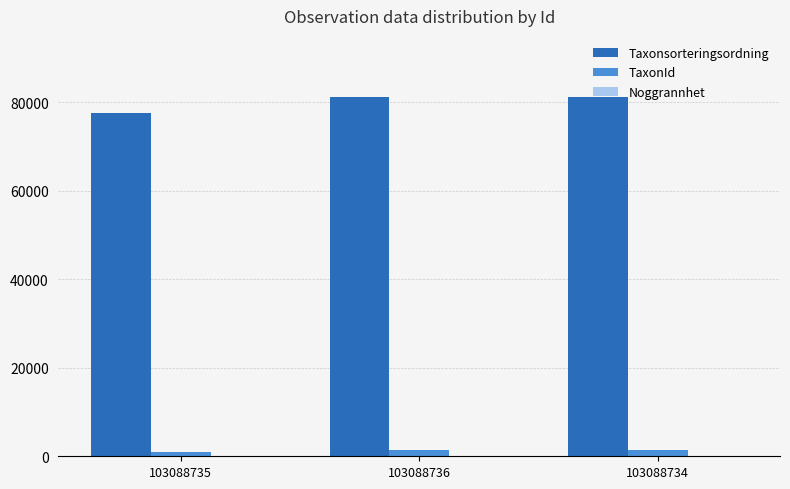

The value of Taxonsorteringsordning at 103088734 is 114507. True or false?

False